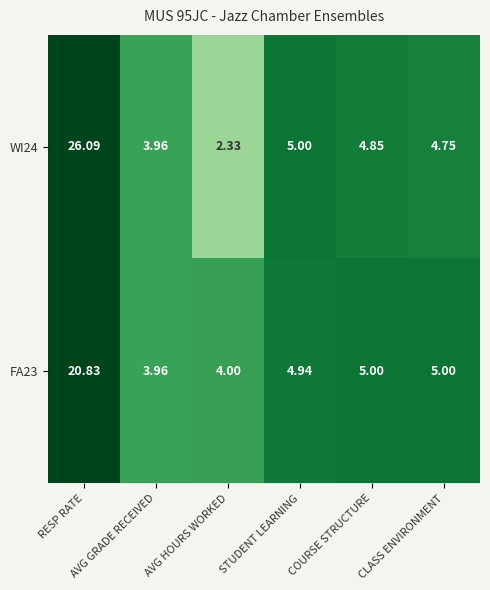

Which series has the widest spread of values?

WI24